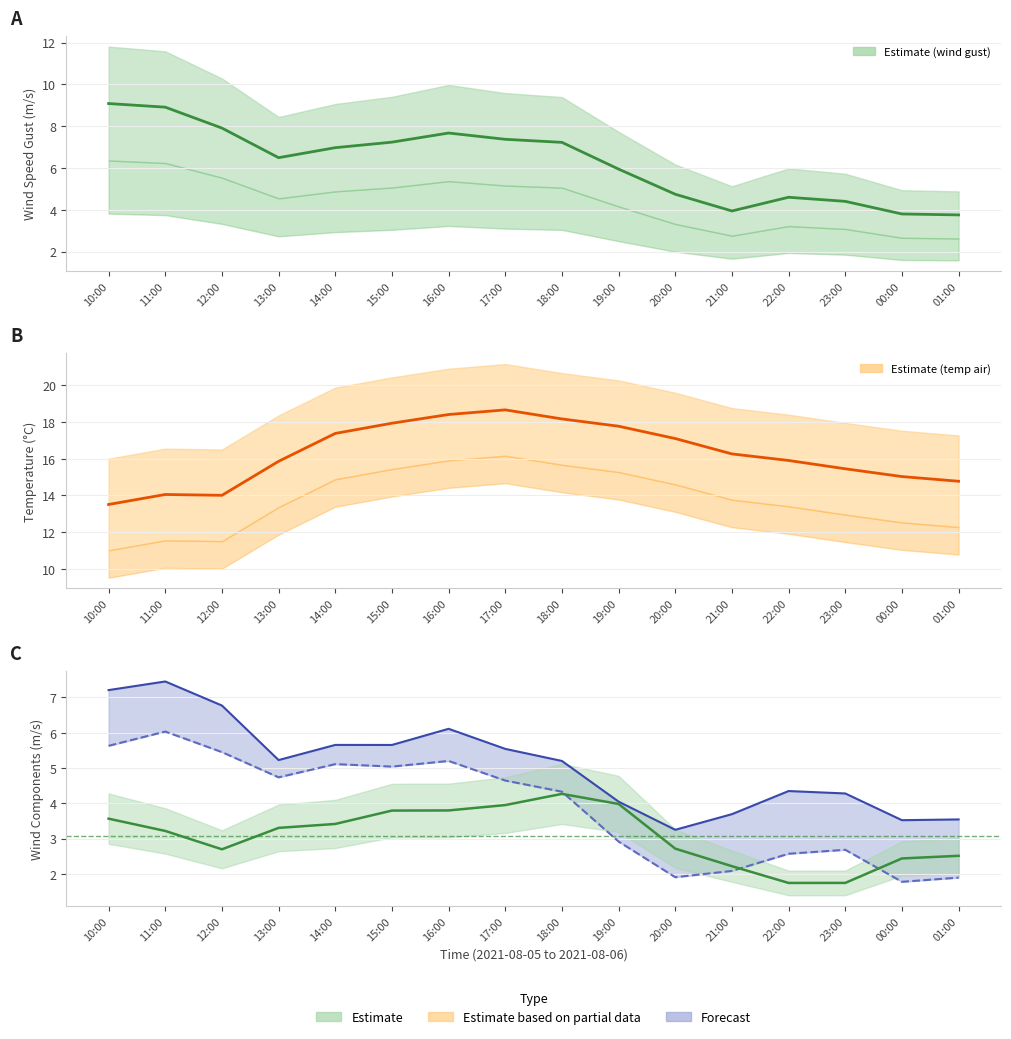

Which series has the largest range (max minus min)?

wind_speed_gust